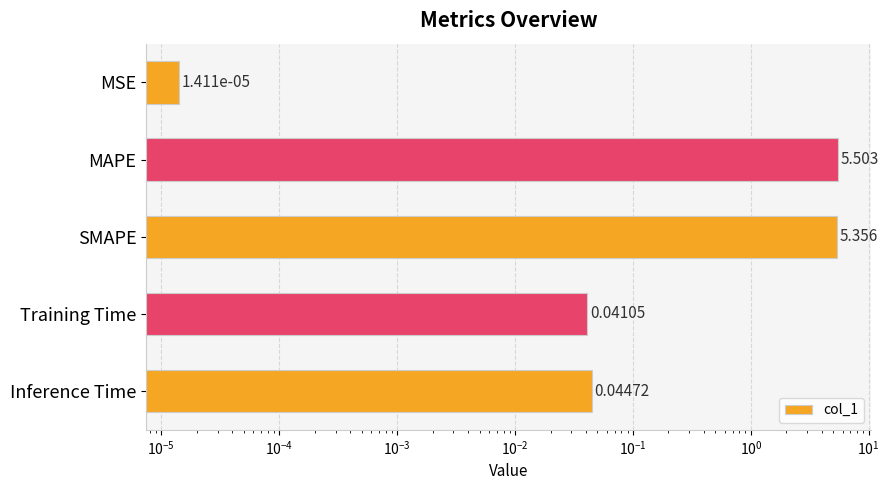

The value at Inference Time is 0.1. True or false?

False